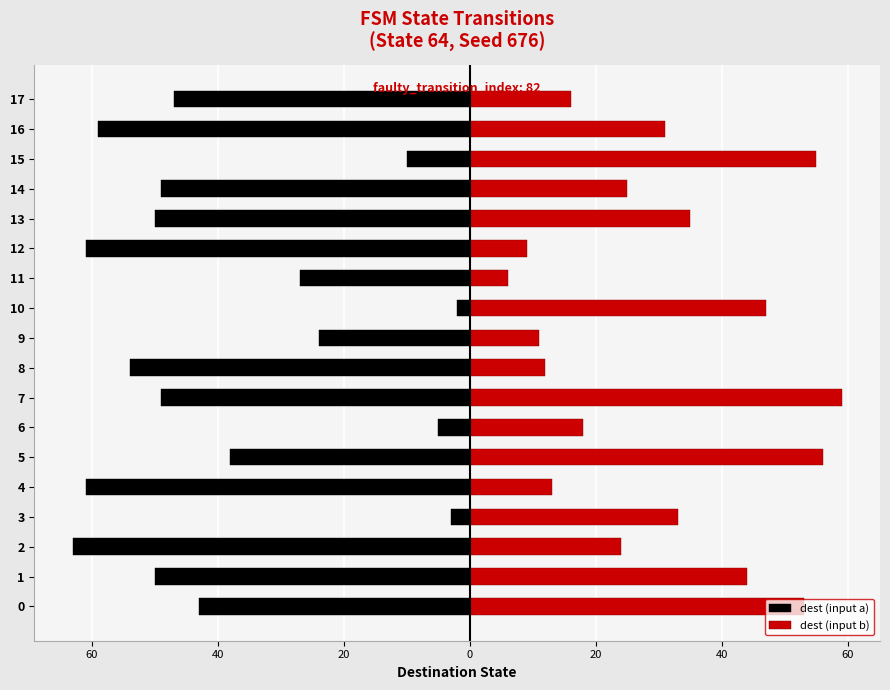

How many distinct data groups are displayed?

2